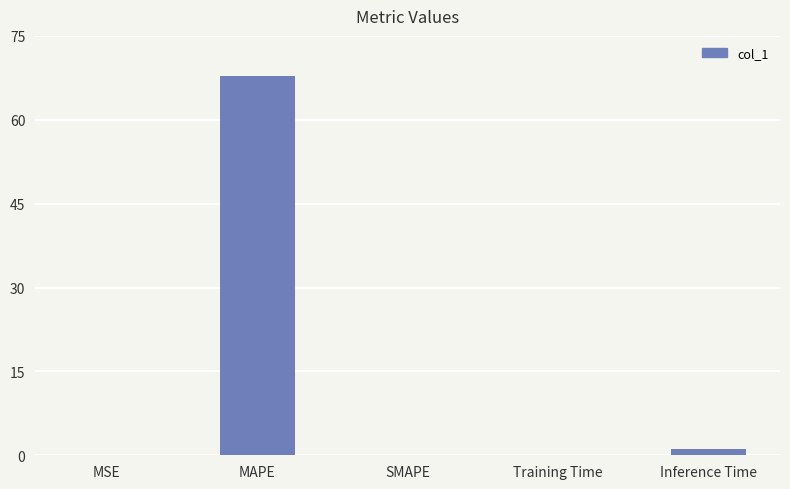

Is it true that the value at MAPE is 67.9?

True